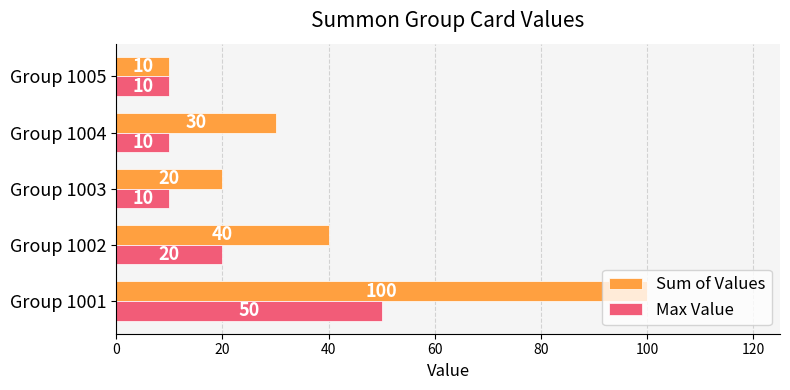

What are all the series names shown in the legend?

Sum of Values, Max Value